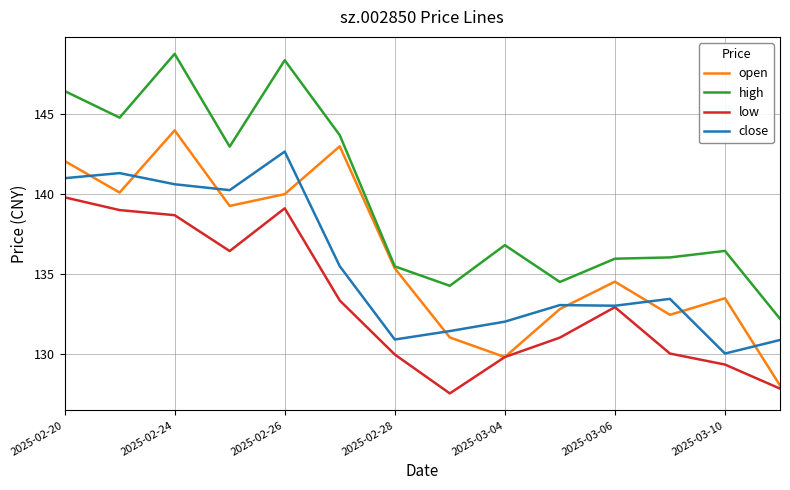

True or false: low and high cross at least once.

False